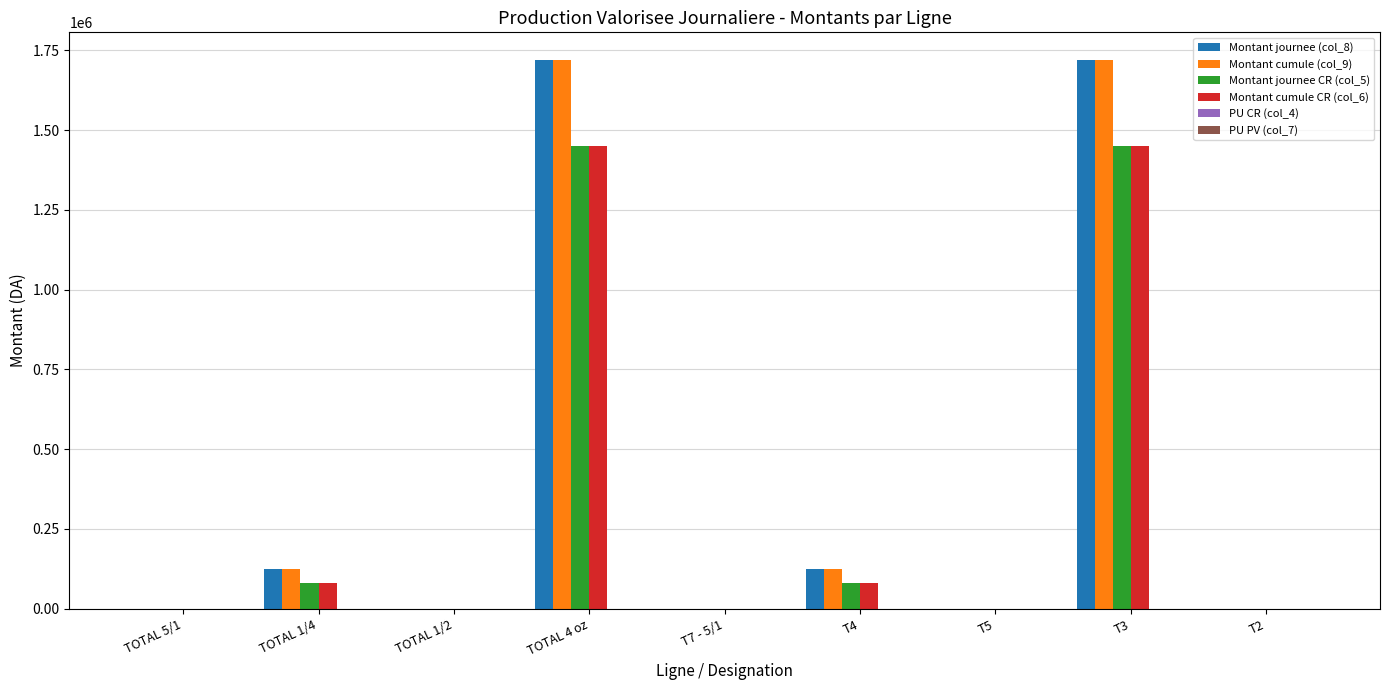

Is the value of Montant cumule CR (col_6) at T4 greater than the value of Montant journee (col_8) at T2?

Yes